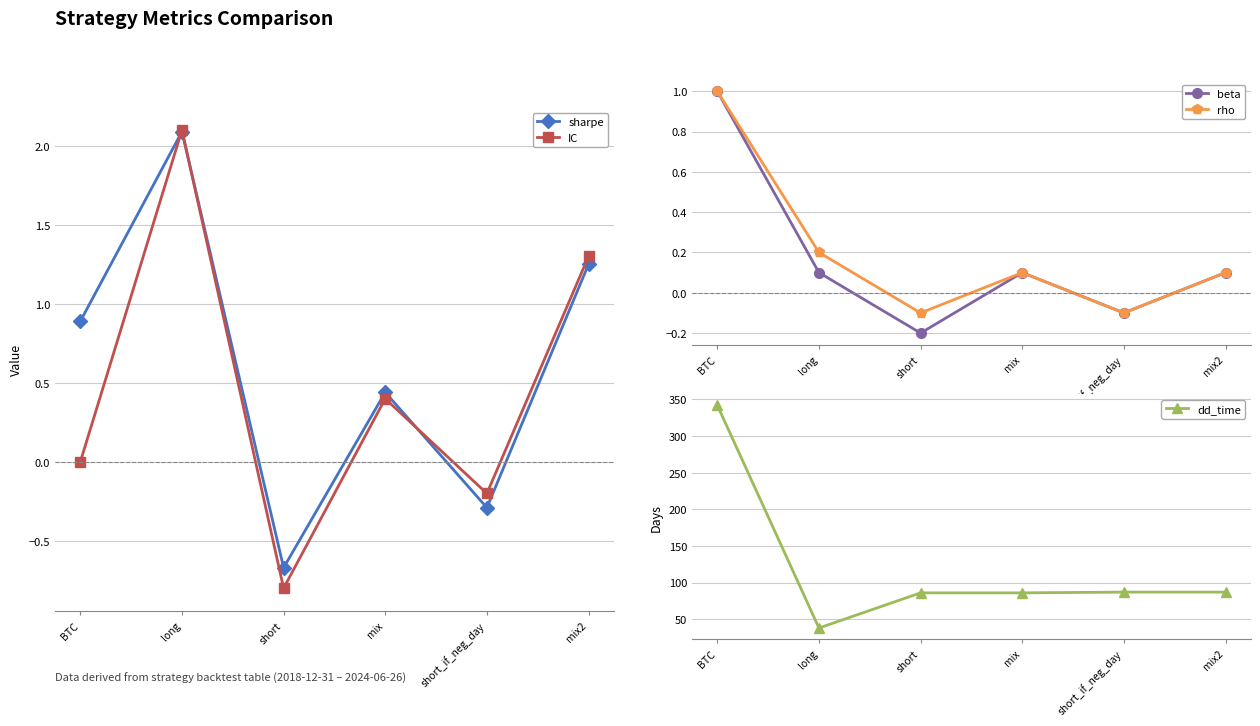

How many series are shown in this chart?

5